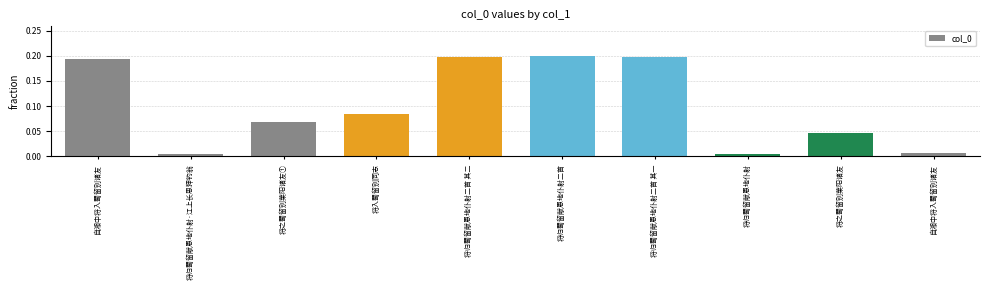

The chart shows a value of 0.1 at 将入蜀留别同志. True or false?

False